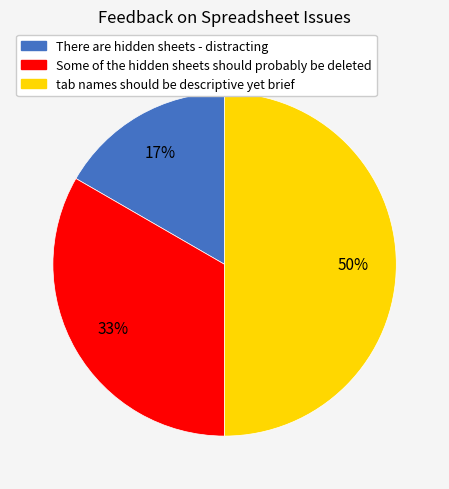

Which category has the smallest portion of the pie?

There are hidden sheets - distracting